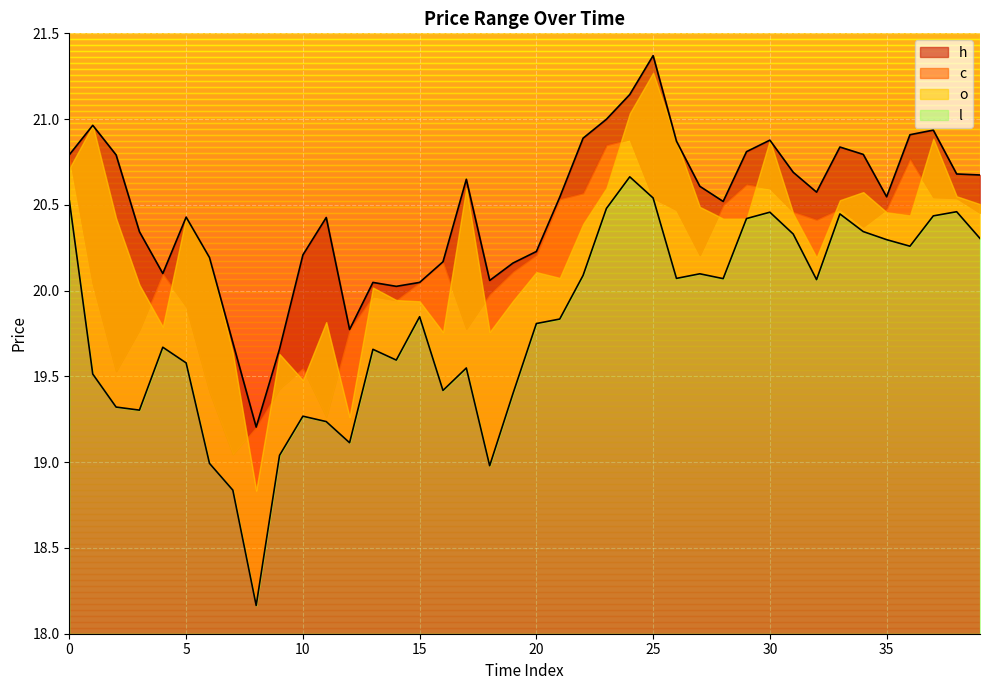

Which series has the largest range (max minus min)?

l